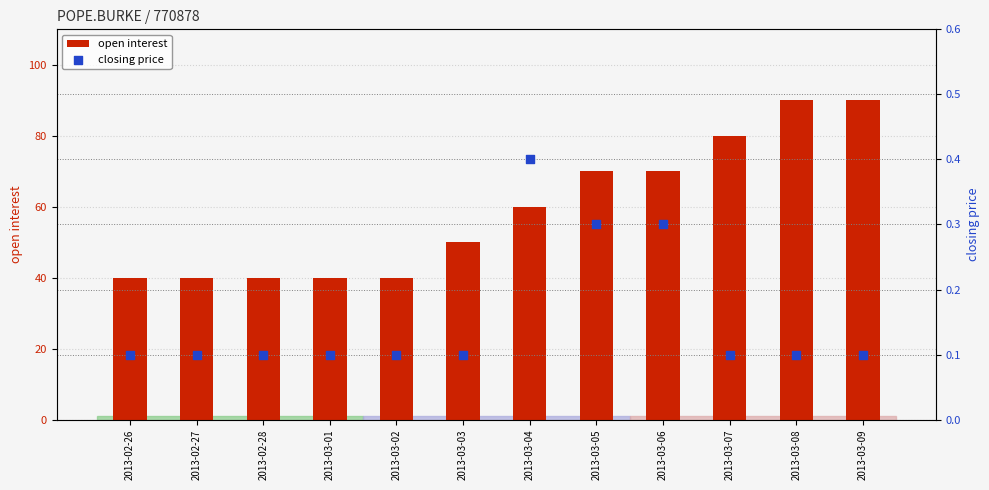

Which series contains the highest Y value?

open interest